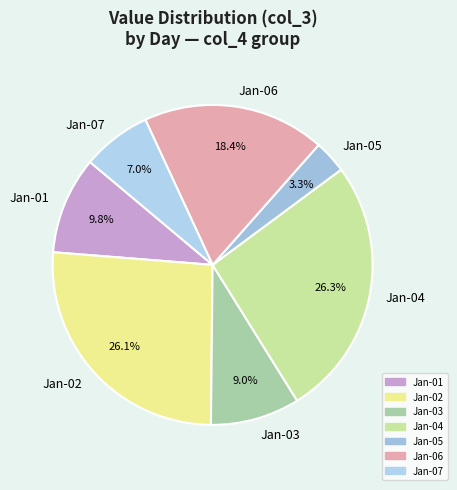

To the nearest percent, what is the difference between the largest and smallest slice percentages?

23%